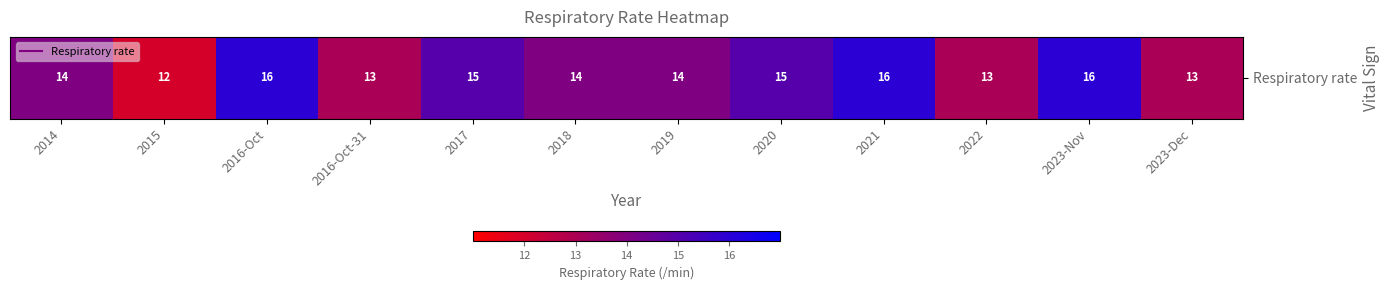

What is the ratio of the value at 2016-Oct to the value at 2023-Dec?

1.2